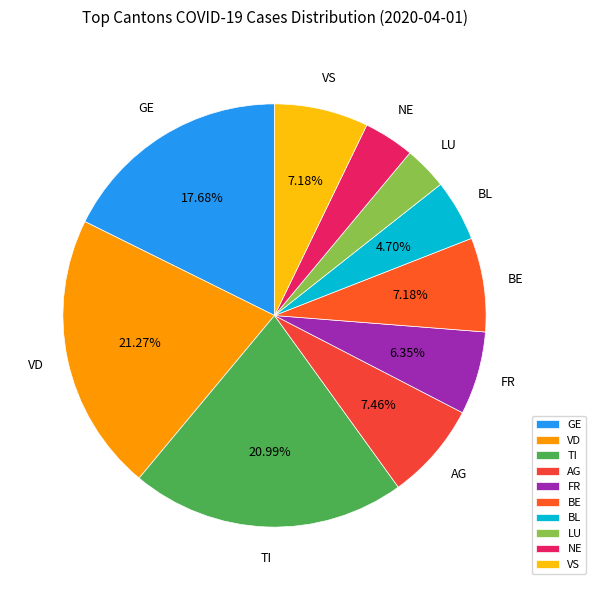

To the nearest percent, what is the difference between the largest and smallest slice percentages?

18%